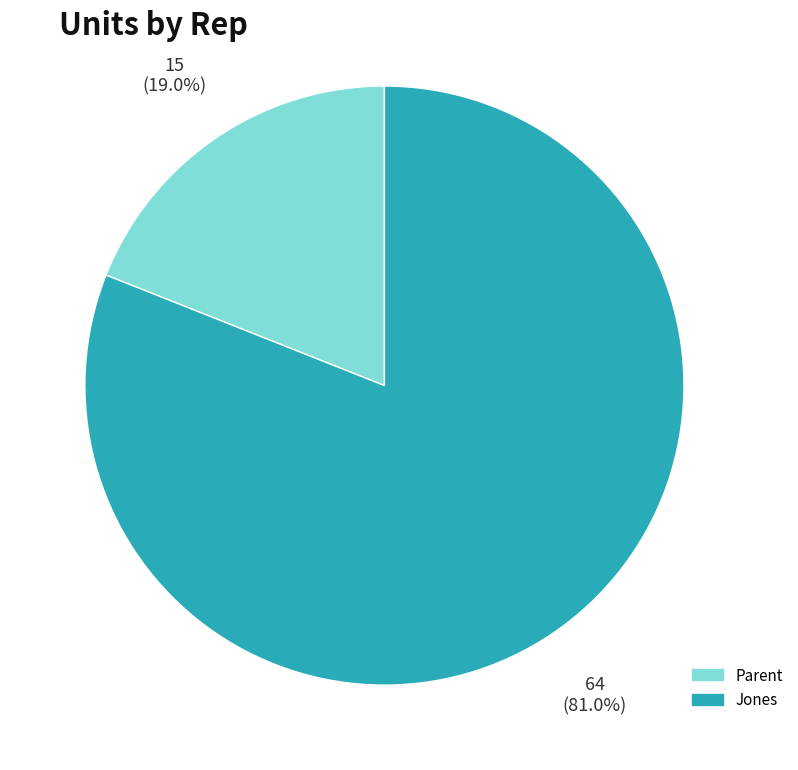

The Jones slice represents 72% of the pie. True or false?

False